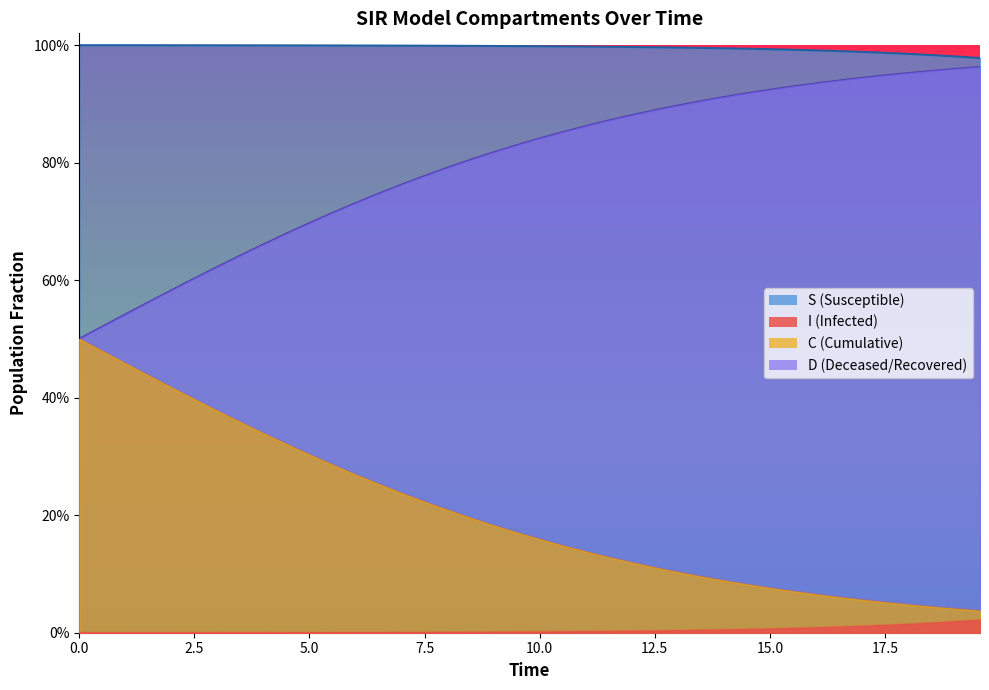

True or false: S and C cross at least once.

False